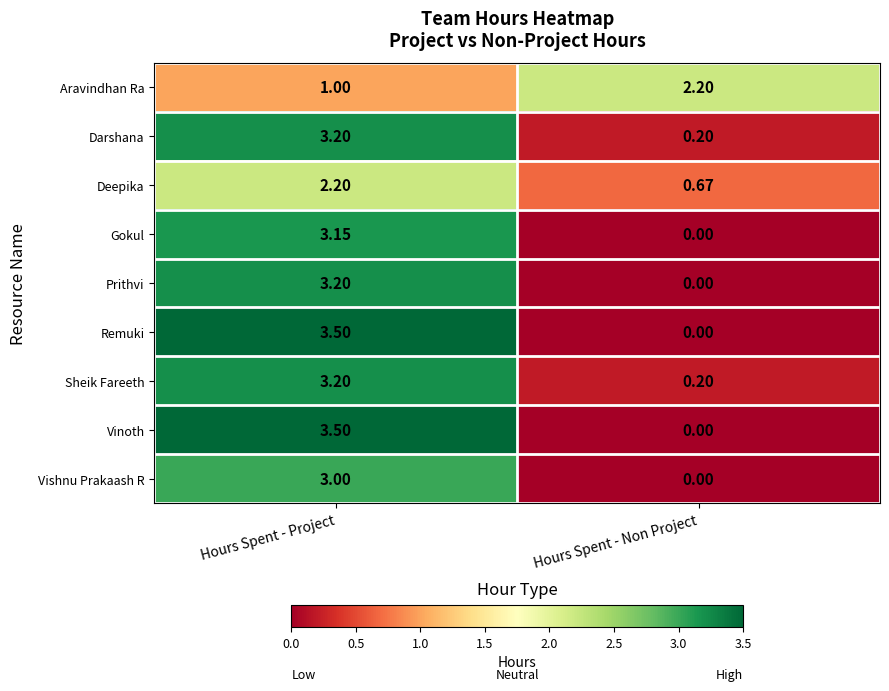

Where is Sheik Fareeth nearest to the value 1?

Hours Spent - Non Project